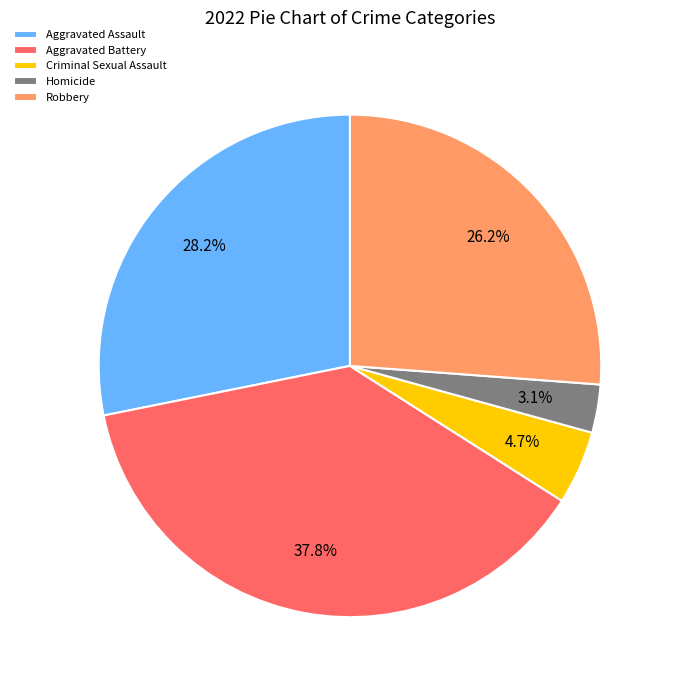

How many segments does this pie chart have?

5